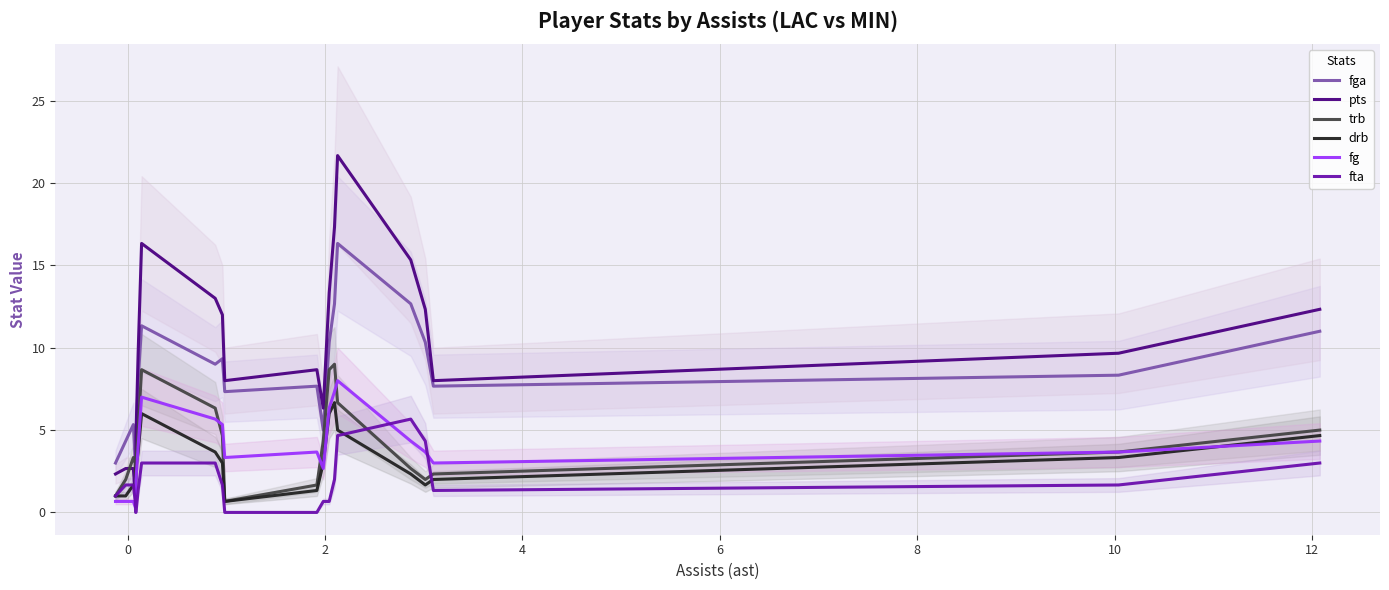

Which series has the widest spread of values?

pts